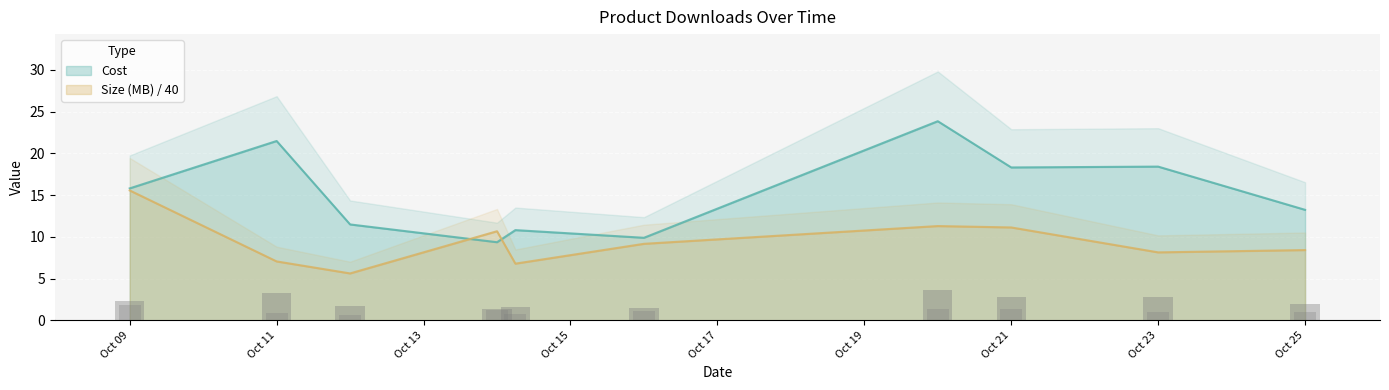

How many bars are there in each group?

2